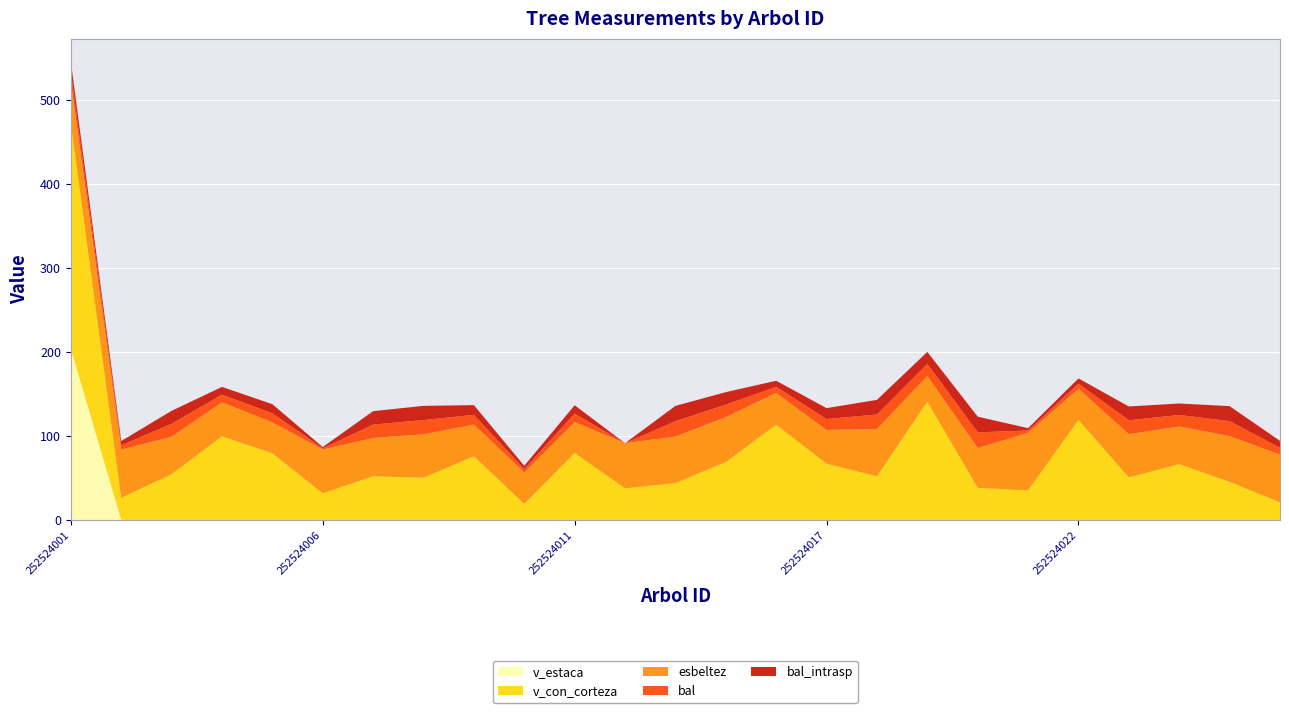

Reading left to right, extract all data points from this chart.

v_estaca: 203.8	0.0	0.0	0.0	0.0	0.0	0.0	0.0	0.0	0.0	0.0	0.0	0.0	0.0	0.0	0.0	0.0	0.0	0.0	0.0	0.0	0.0	0.0	0.0	0.0
v_con_corteza: 268.2	26.0	54.3	99.3	79.1	31.5	51.7	50.1	75.6	18.9	79.5	37.4	43.7	68.7	113.1	66.7	51.8	140.5	38.0	34.9	118.8	50.4	66.2	45.1	20.7
esbeltez: 48.6	57.4	44.5	40.4	36.8	52.2	45.6	51.7	37.7	37.4	36.7	53.7	55.3	53.5	37.9	40.1	56.2	30.7	47.4	68.5	37.0	51.5	44.9	54.5	56.7
bal: 12.3	5.1	15.4	9.2	10.8	1.5	15.9	16.9	11.6	4.0	10.0	0.0	18.2	14.9	7.2	13.0	17.4	14.3	18.6	2.8	6.2	16.5	13.7	17.8	8.2
bal_intrasp: 12.3	5.1	15.4	9.2	10.8	1.5	15.9	16.9	11.6	4.0	10.0	0.0	18.2	14.9	7.2	13.0	17.4	14.3	18.6	2.8	6.2	16.5	13.7	17.8	8.2